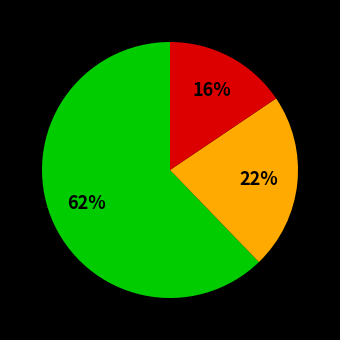

To the nearest percent, what is the average slice percentage?

33%